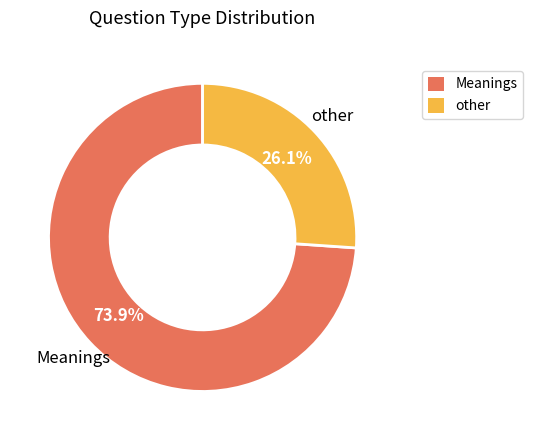

What percentage is the other slice, to the nearest percent?

26%